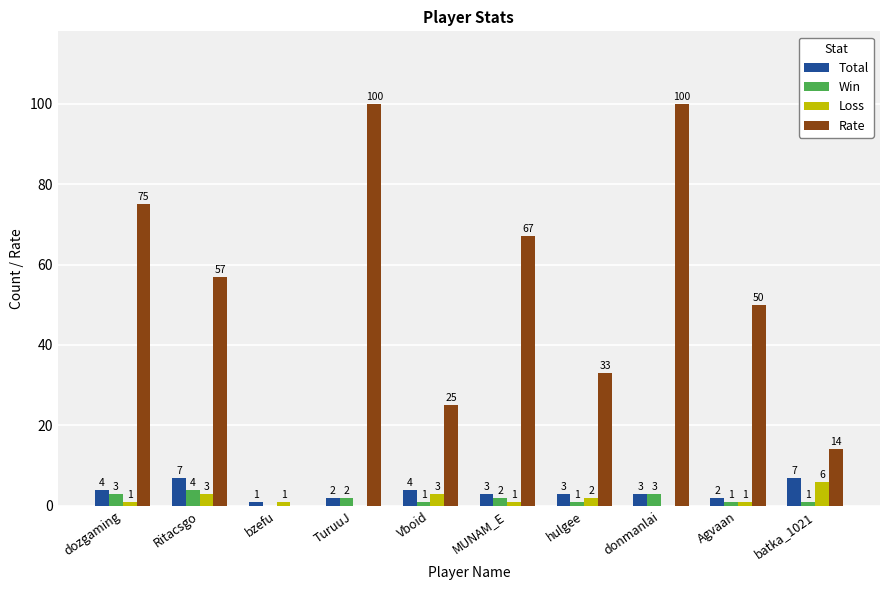

At which label does Win first exceed 2?

dozgaming